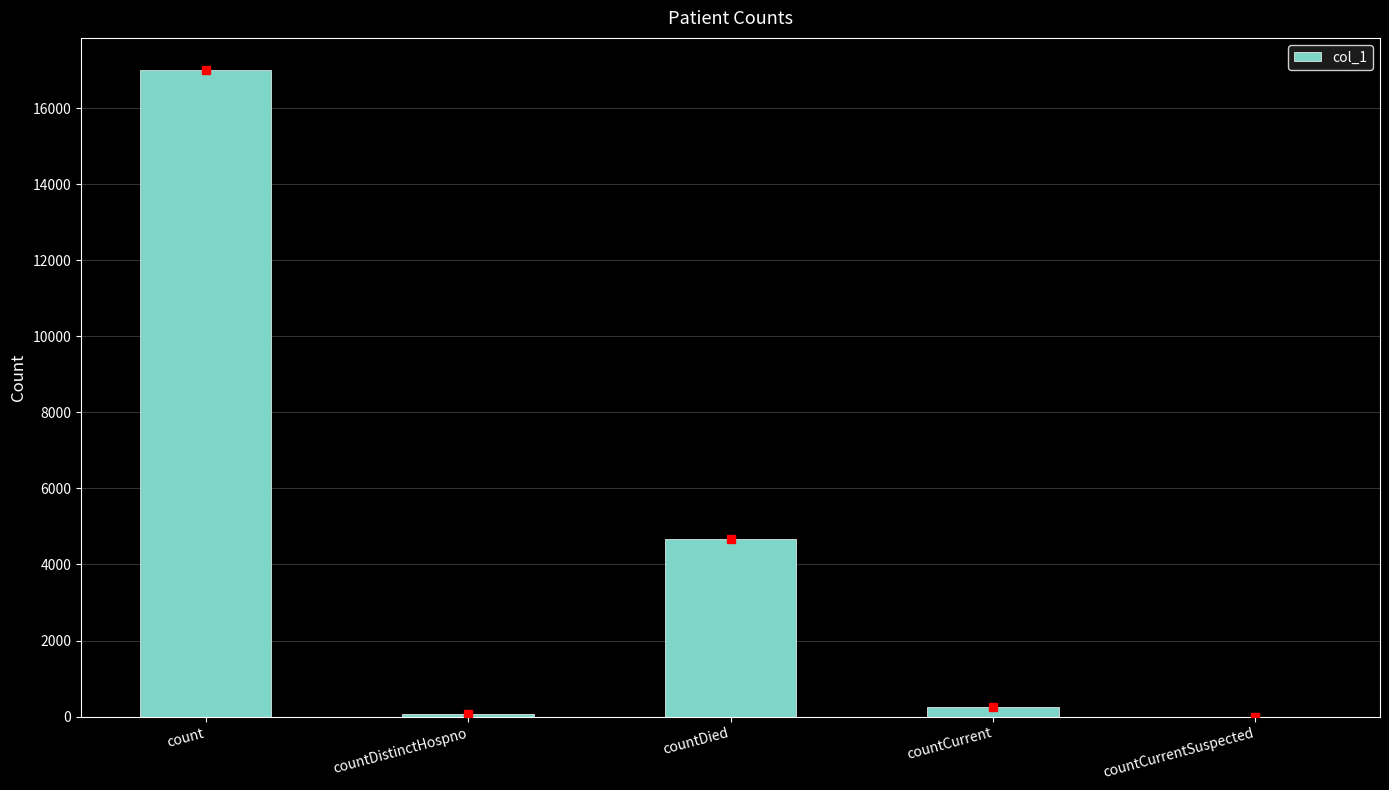

What is the approximate value at count, to the nearest 10?

17000